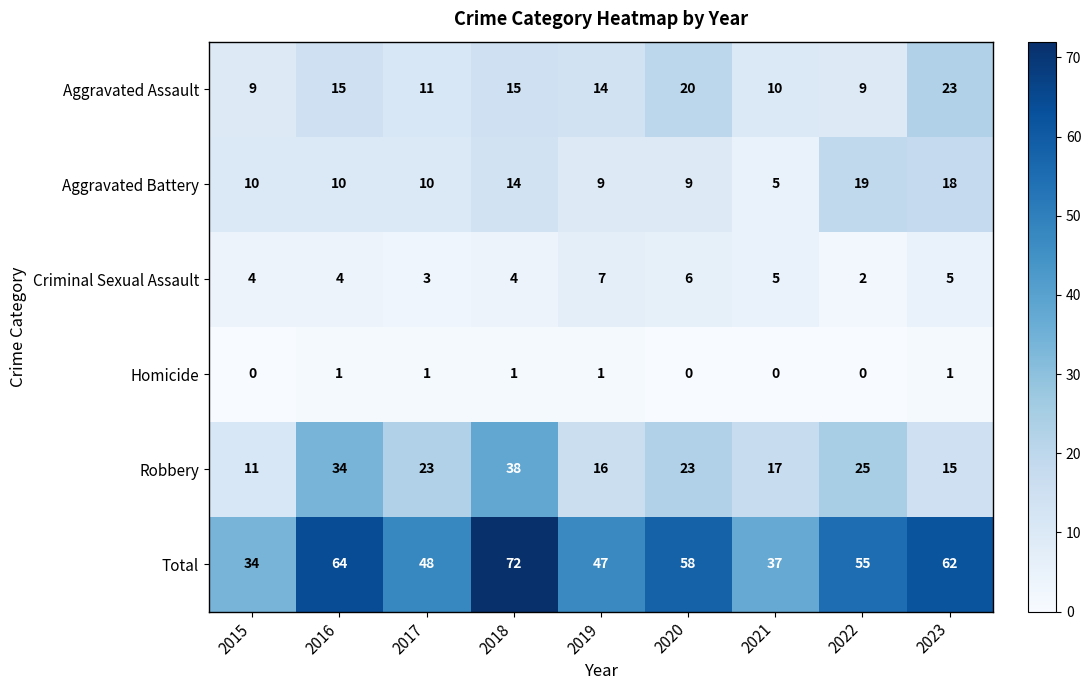

Which series has the largest range (max minus min)?

Total